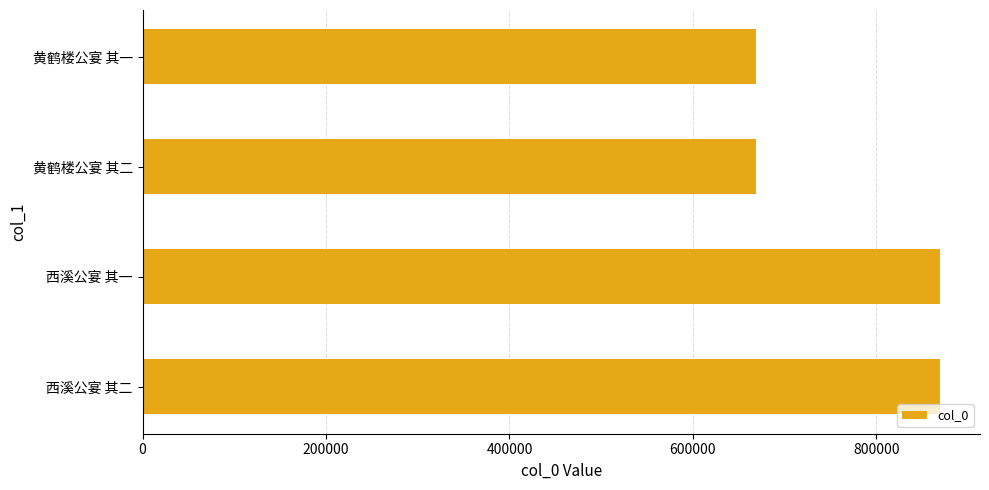

The value at 黄鹤楼公宴 其二 is 668864. True or false?

True